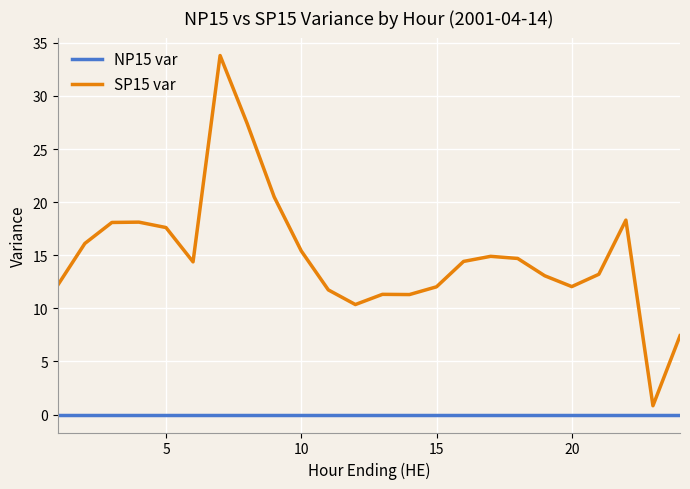

True or false: NP15 var and SP15 var cross at least once.

False